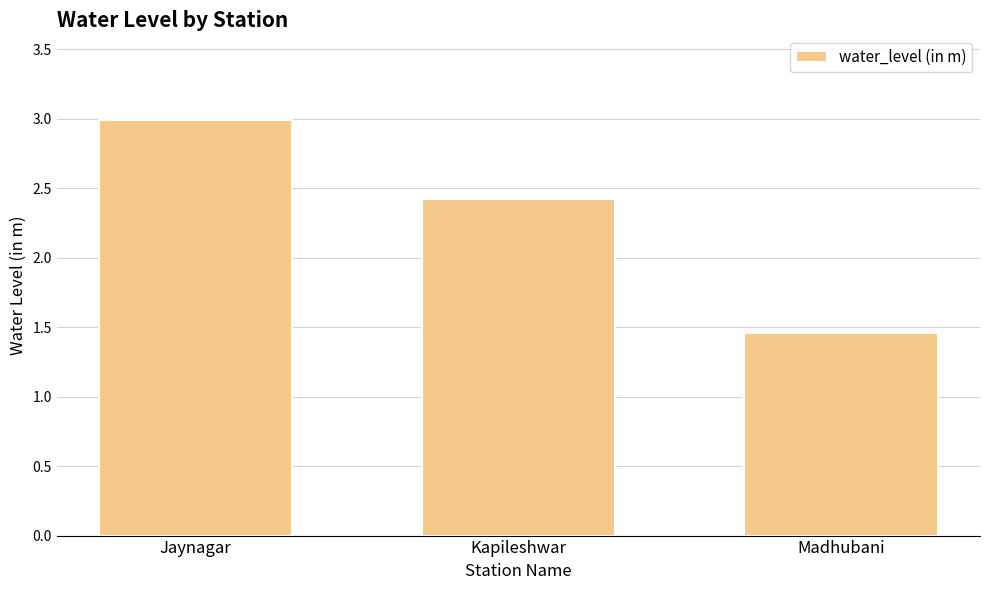

How many distinct data groups are displayed?

1